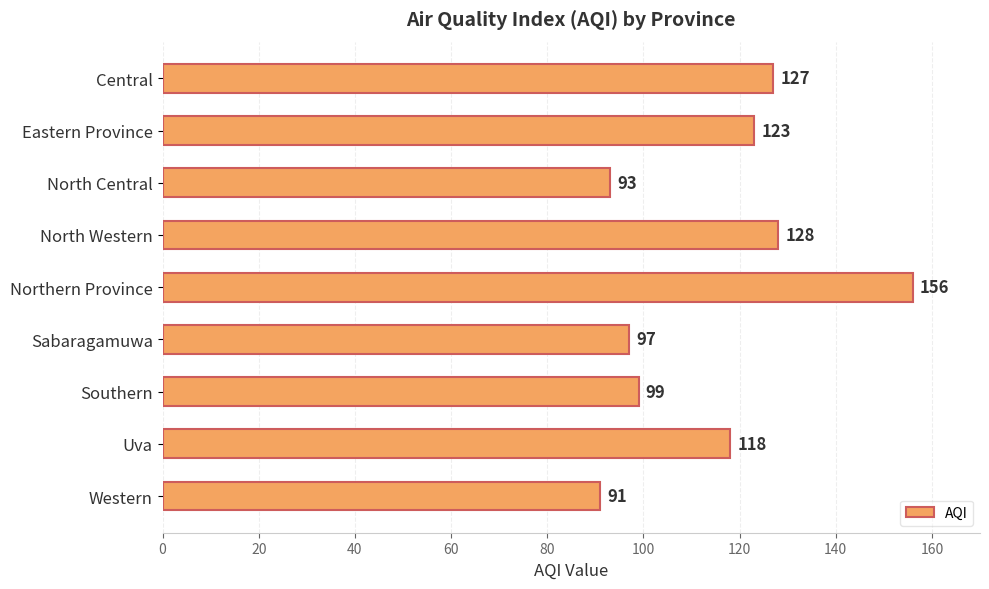

Where is the data nearest to the value 123?

Eastern Province